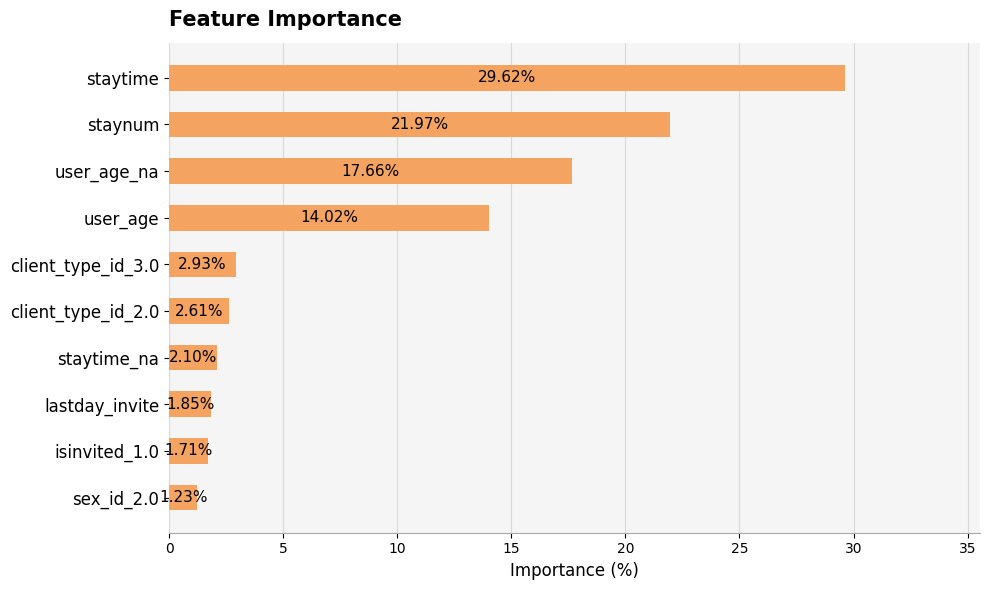

Between user_age and staytime_na, which is larger?

user_age